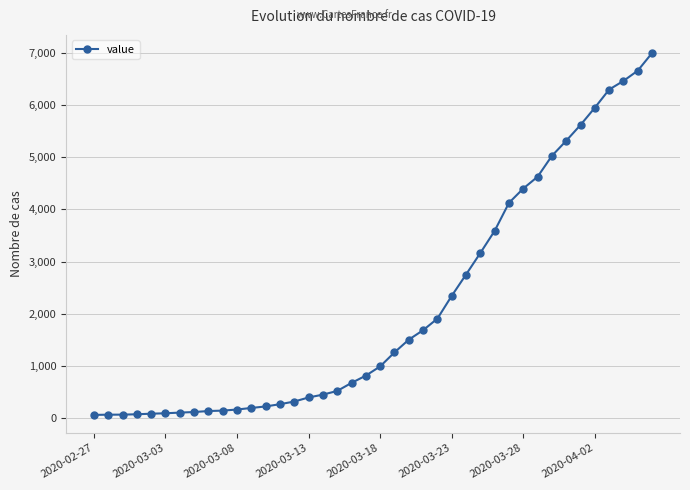

Does the chart have visible grid lines?

Yes